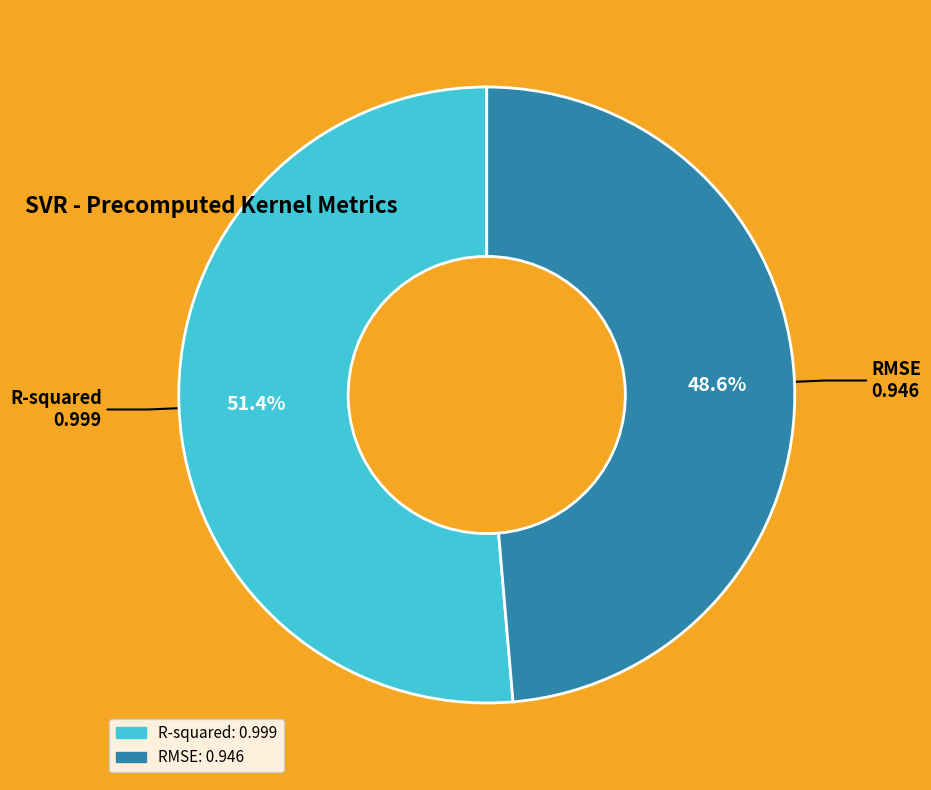

What is the majority slice?

R-squared